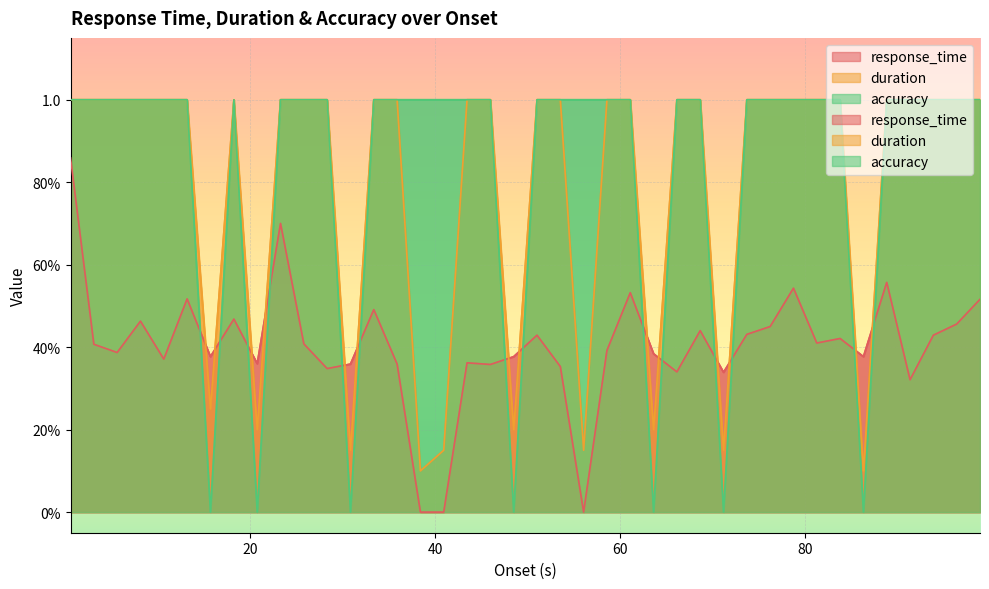

Does the chart display data point markers on the line(s)?

No